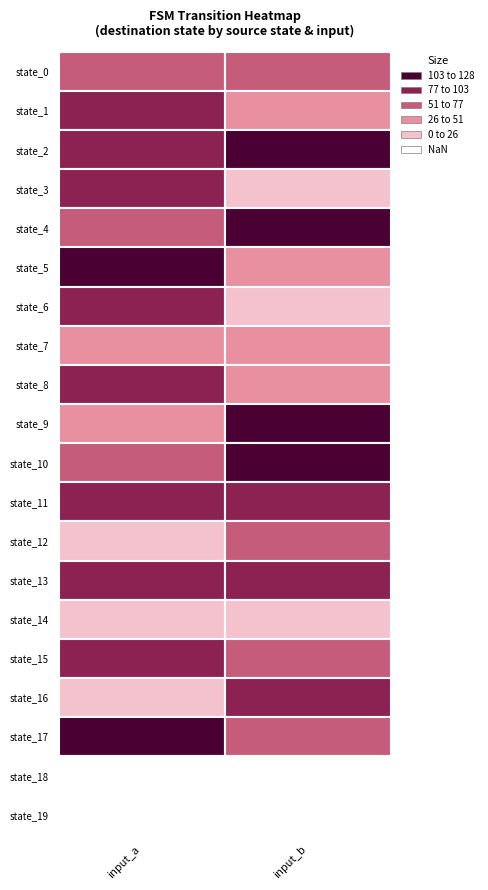

Is it true that 1 equals 157 at 6?

False